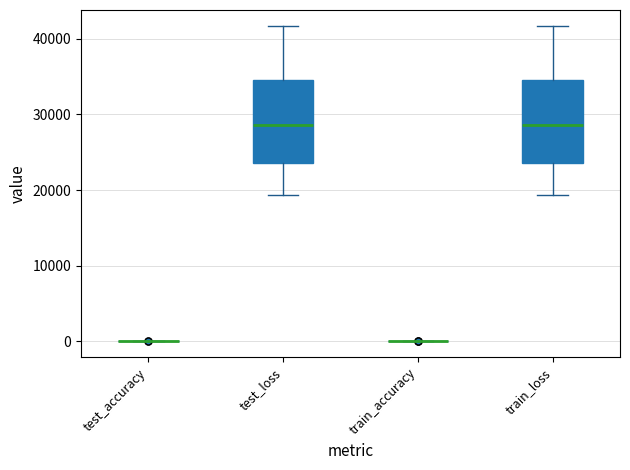

Reading left to right, read every box against the y-axis: the position of its median line, the range the box covers, and the ends of its whiskers. The values are not printed on the chart, so give them approximately, as read against the axis.

test_accuracy: box collapsed to a line at 0, whiskers 0 to 0
test_loss: median 29000, box 24000 to 35000, whiskers 19000 to 42000
train_accuracy: box collapsed to a line at 0, whiskers 0 to 0
train_loss: median 29000, box 24000 to 35000, whiskers 19000 to 42000